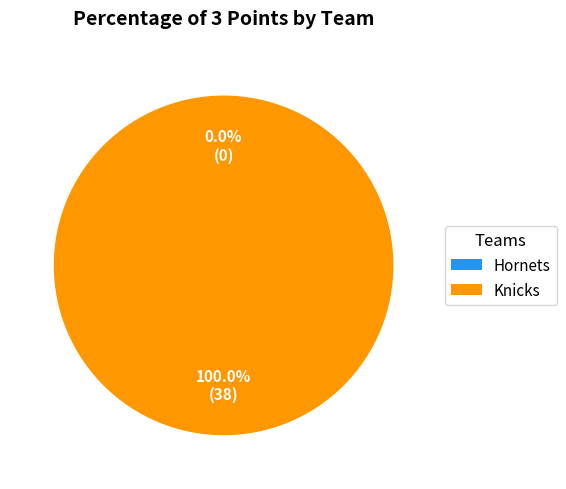

To the nearest percent, what is the combined percentage of Knicks and Hornets?

100%